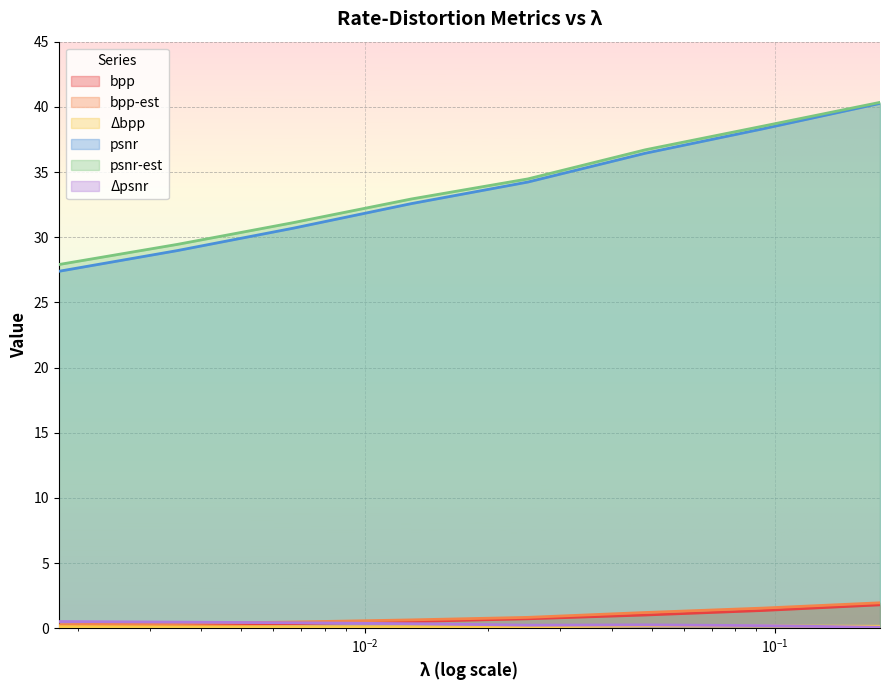

The psnr-est series shows 11.7 at 0.0932. True or false?

False